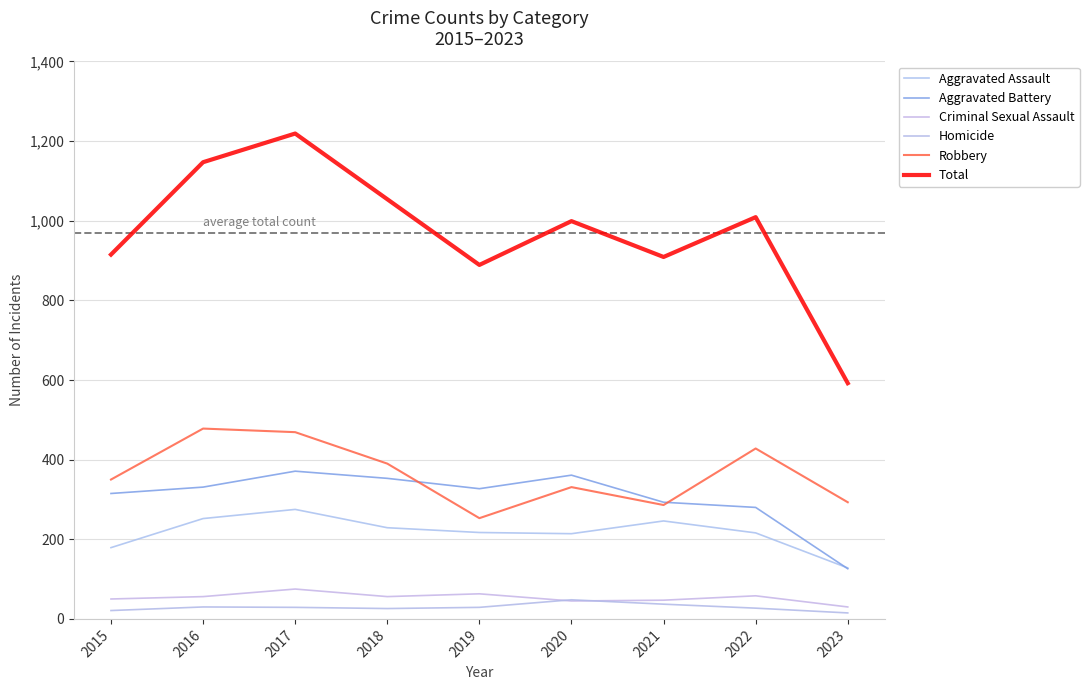

Which series has the largest range (max minus min)?

Total